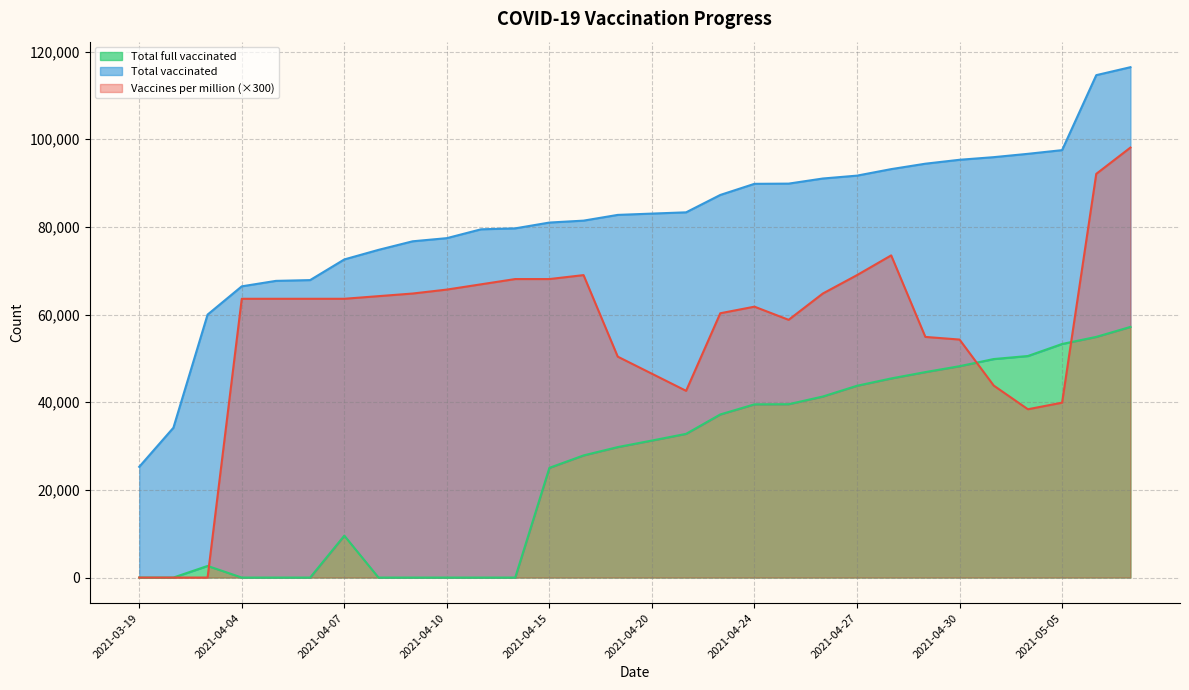

Where does the Vaccines per million series first go above 63600?

2021-04-08